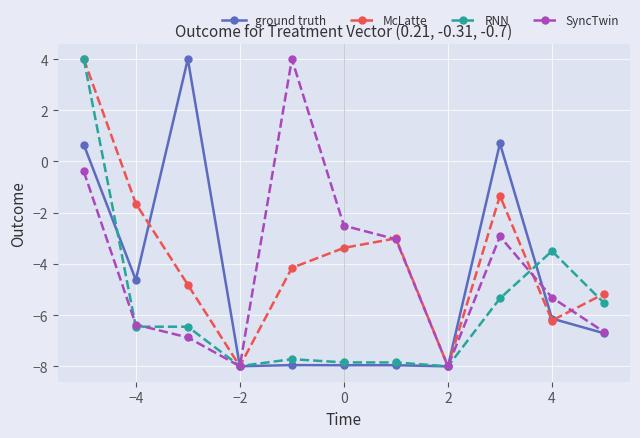

Rank the series by their average value, from highest to lowest.

McLatte, SyncTwin, ground truth, RNN